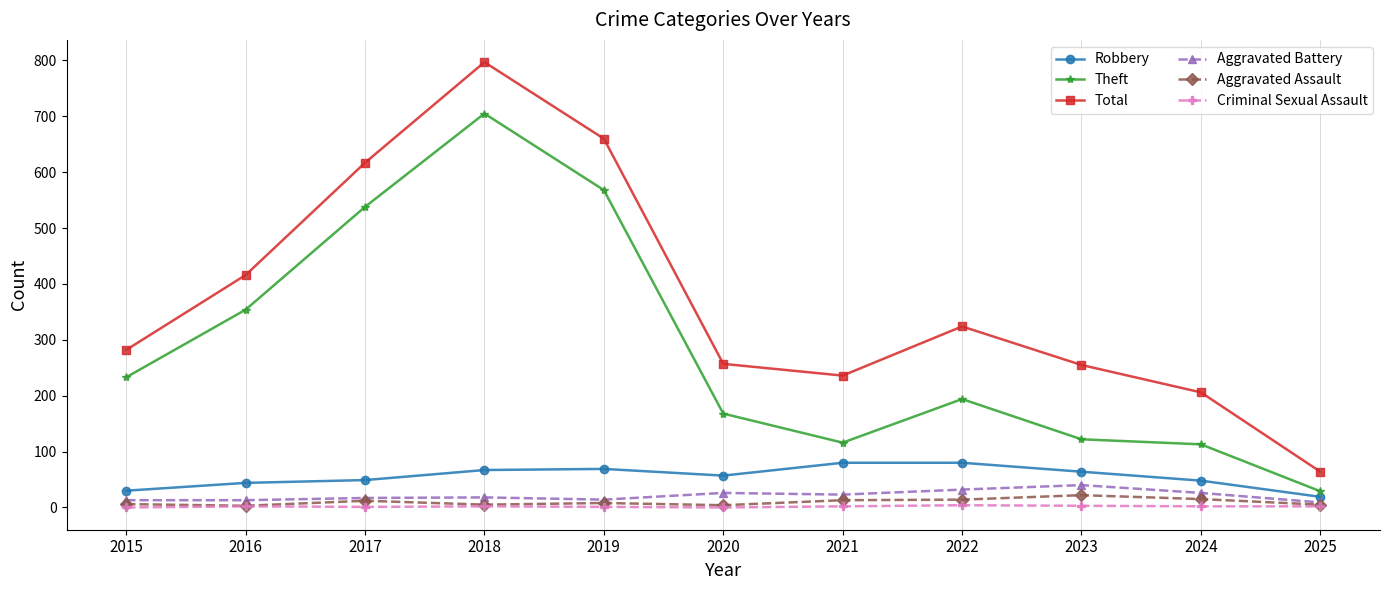

How many data points does each series have?

11